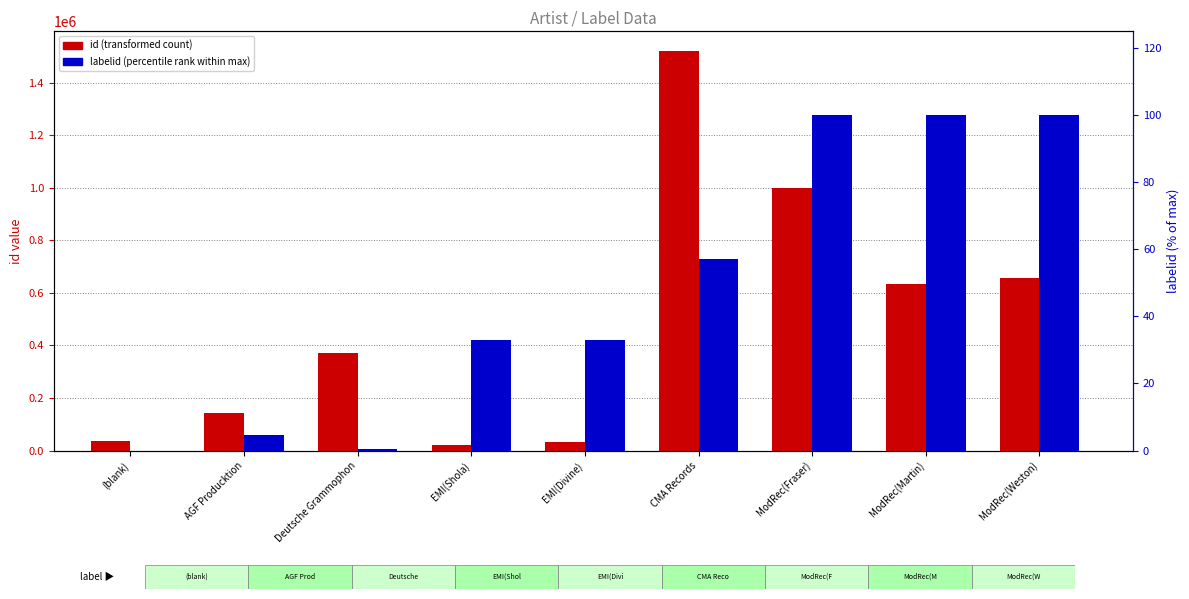

At which label is id (transformed count) closest to 770406?

ModRec(Weston)